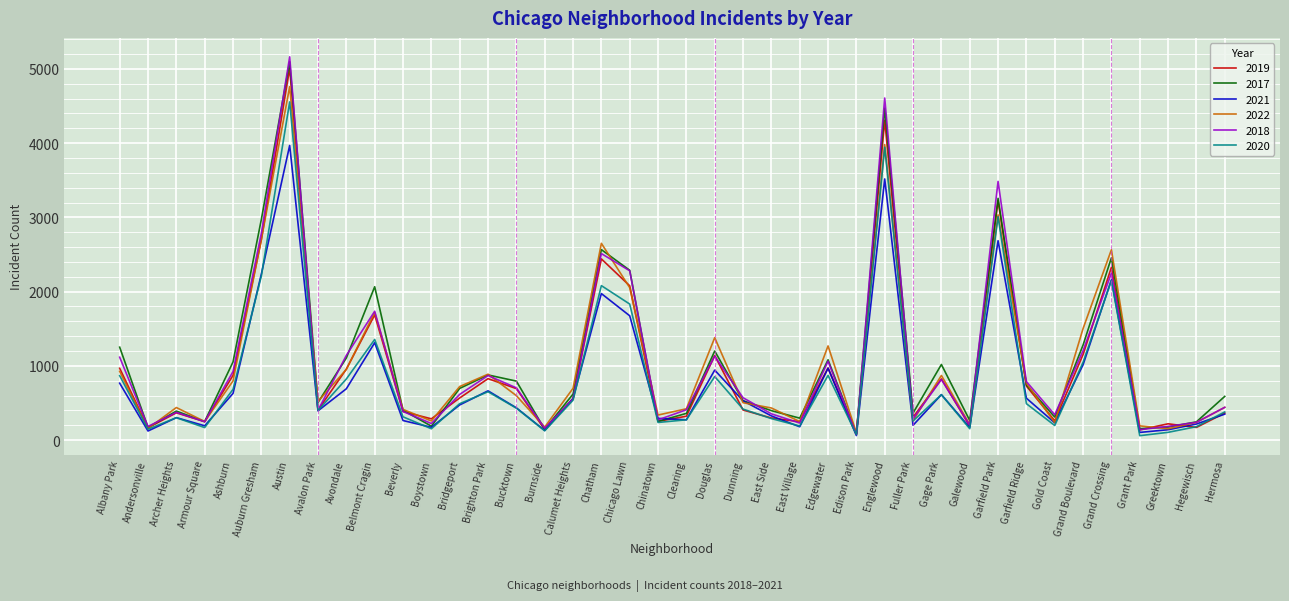

At which category is the sum across all series the highest?

Austin